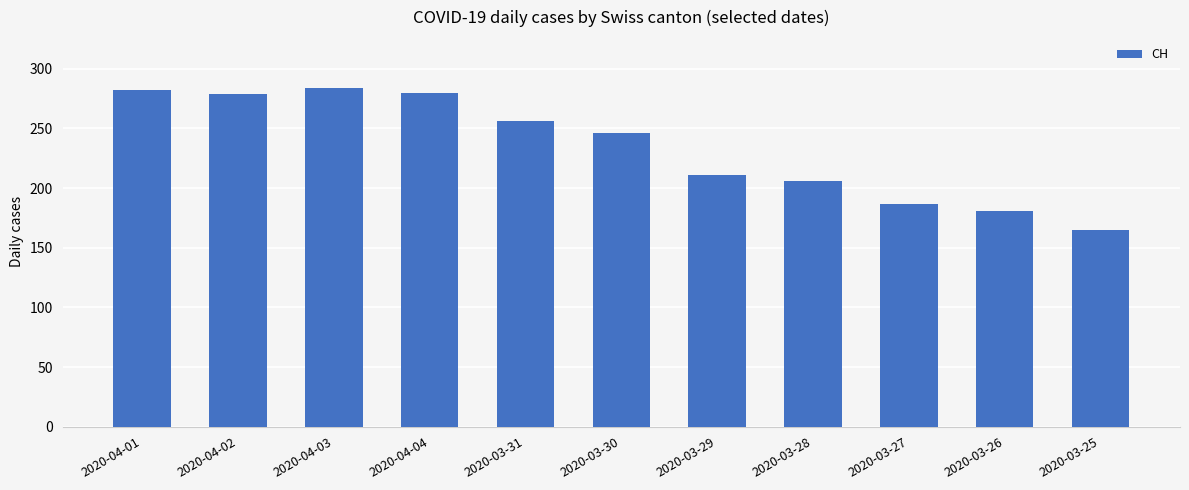

What is the difference between the values at 2020-03-30 and 2020-03-27?

59